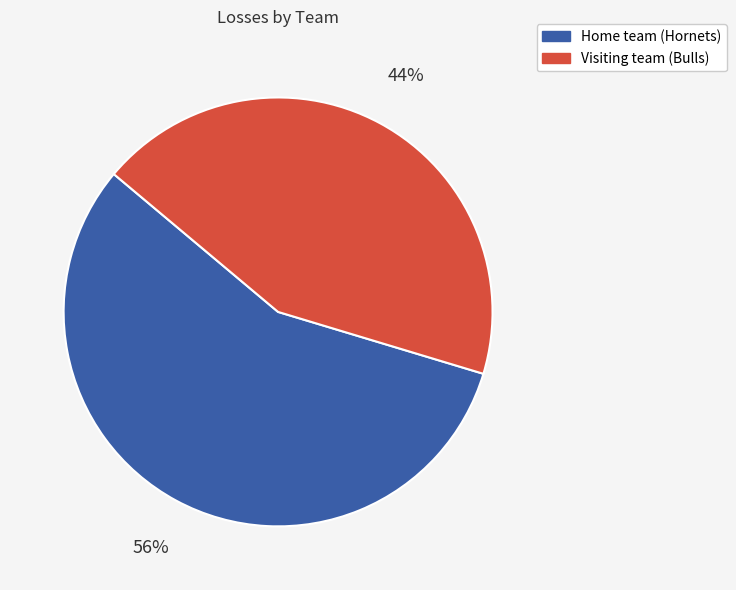

To the nearest percent, what percentage of the pie is Visiting team (Bulls)?

44%